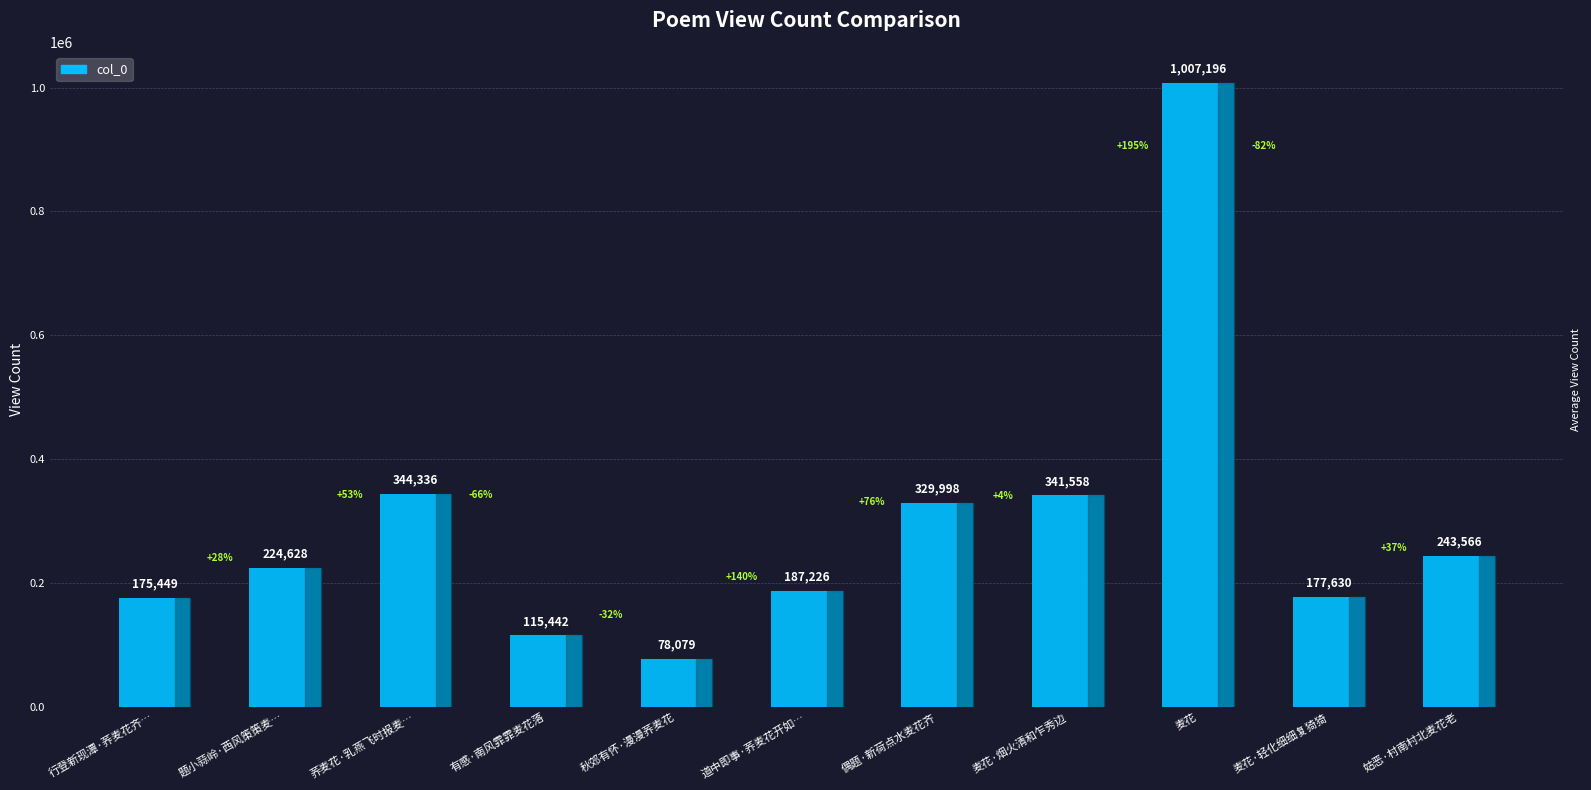

Which label corresponds to the largest value in the chart?

麦花